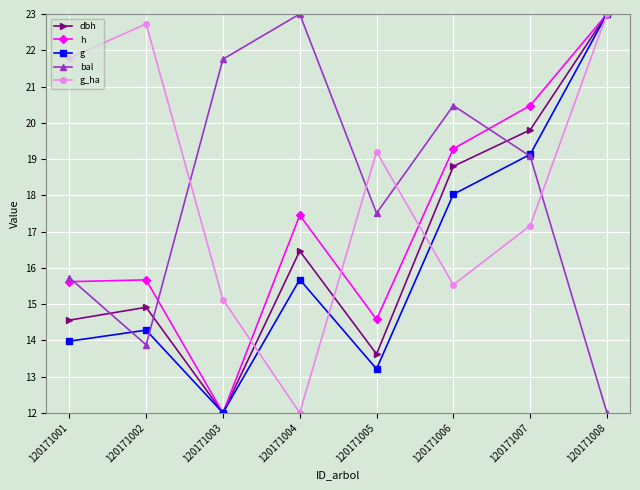

What is the spread (max minus min) of values at 120171008?

11.0